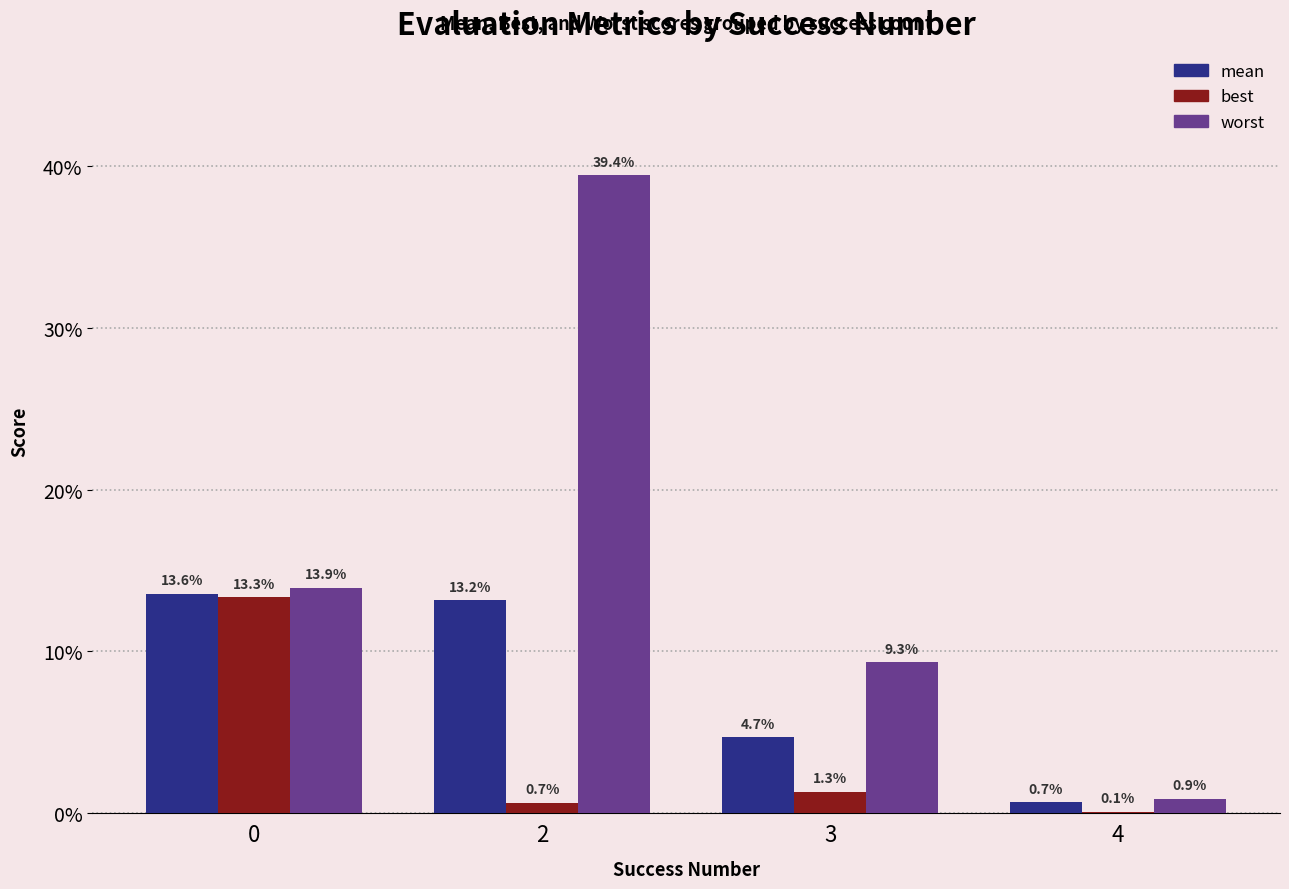

Which series has the widest spread of values?

worst